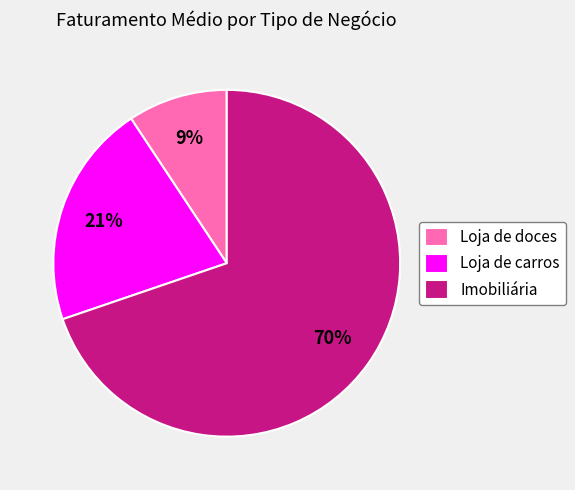

Is it true that Imobiliária is 82% of the pie?

False